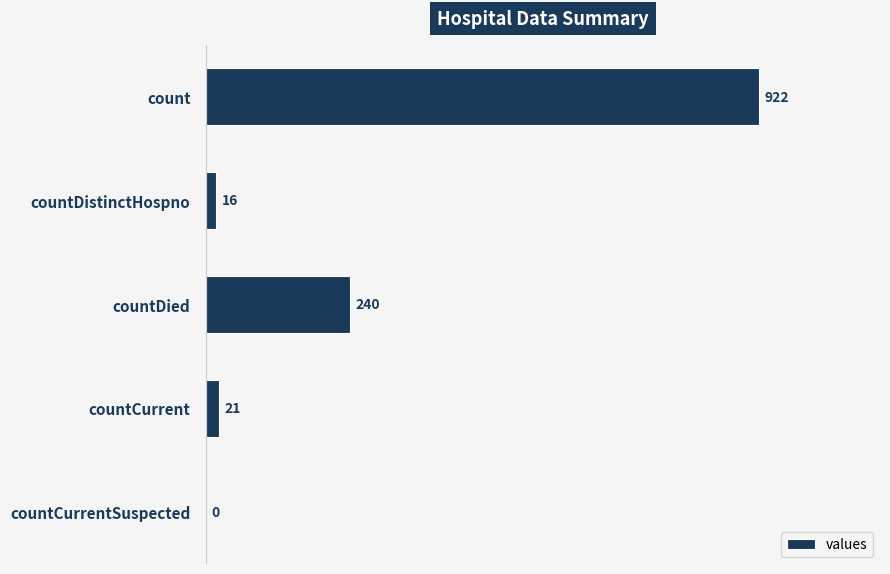

What is the sum of all values?

1199